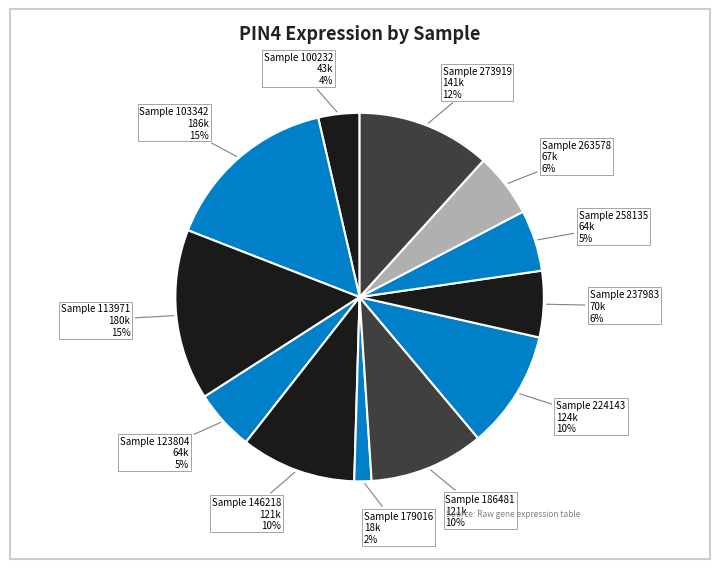

How many segments does this pie chart have?

12